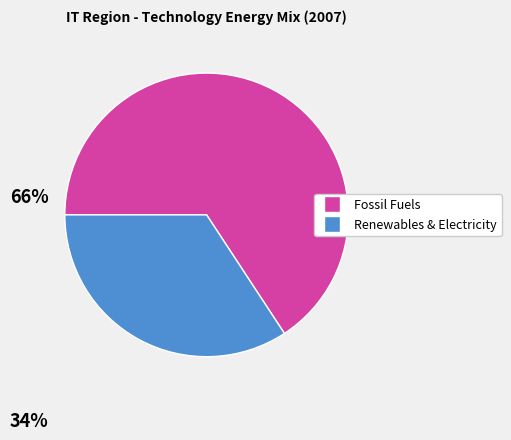

Is there a majority slice in this chart?

Yes